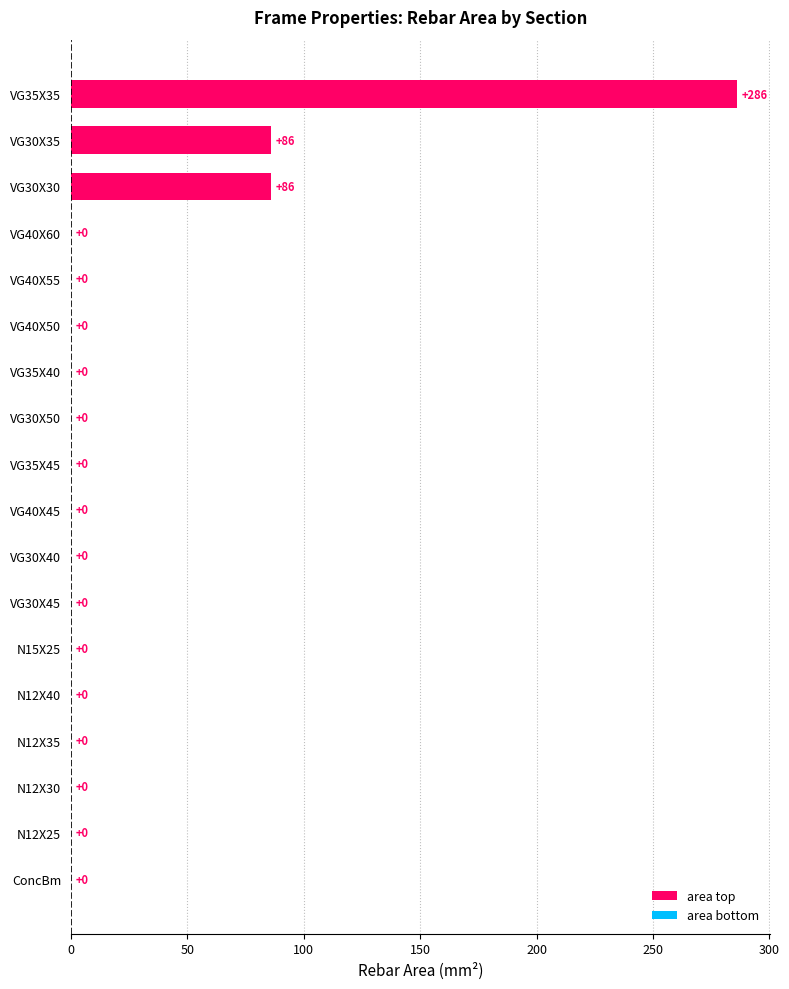

What is the sum of all values?

458